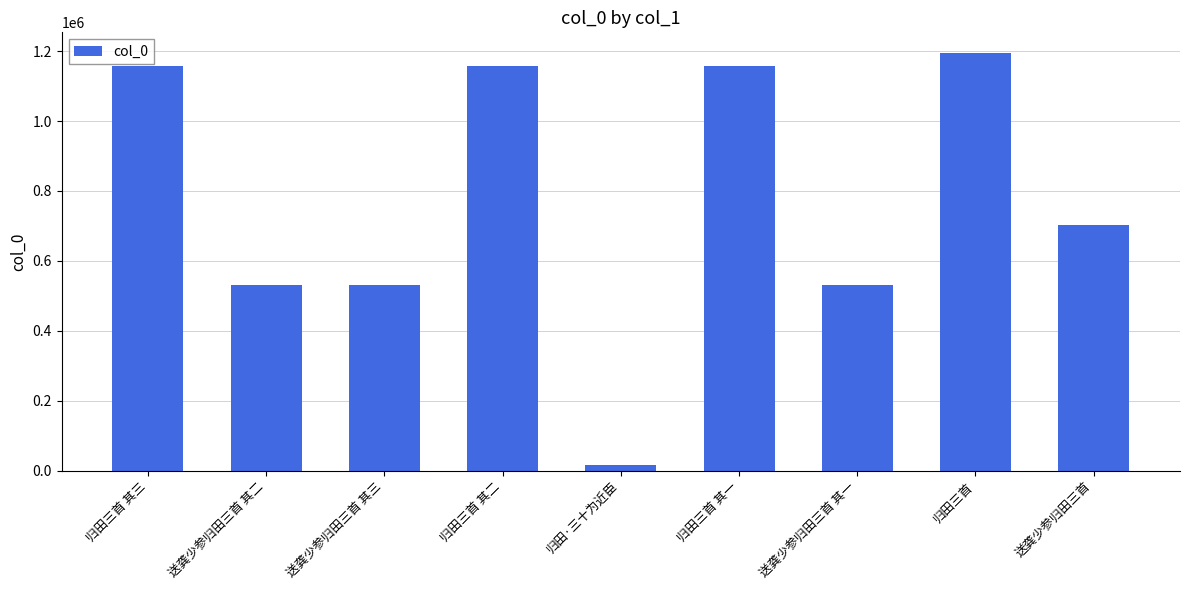

What is the value of the 9th bar from the left?

701587